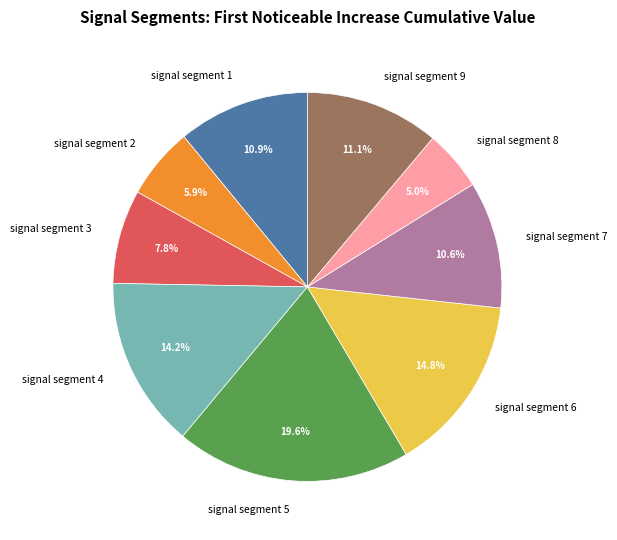

Is there a majority slice in this chart?

No